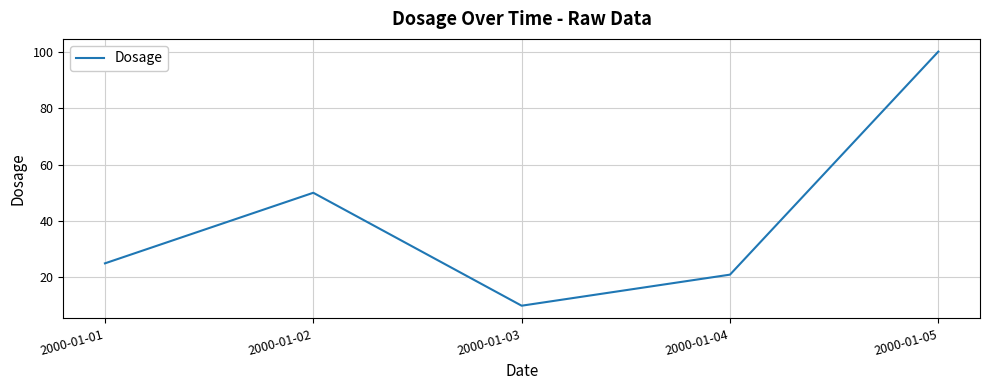

Count the number of data series in this chart.

1